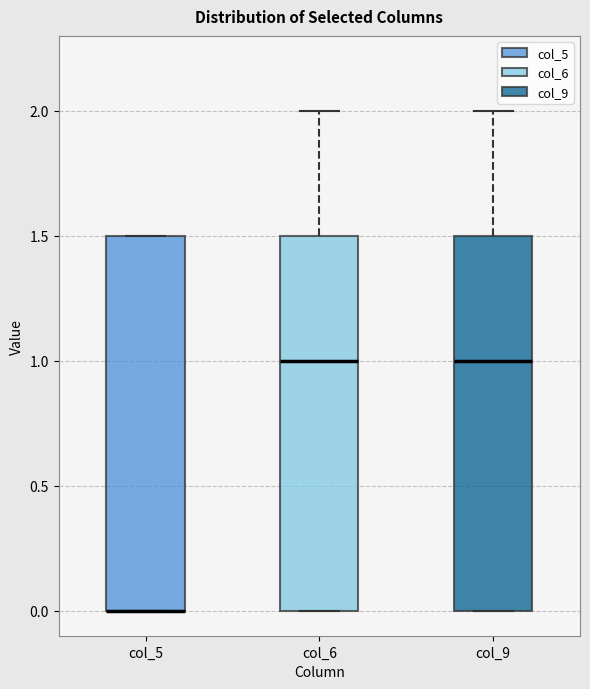

Reading left to right, read every box against the y-axis: the position of its median line, the range the box covers, and the ends of its whiskers. The values are not printed on the chart, so give them approximately, as read against the axis.

col_5: median 0.0 (drawn on the box's lower edge), box 0.0 to 1.5, whiskers 0.0 to 1.5
col_6: median 1.0, box 0.0 to 1.5, whiskers 0.0 to 2.0
col_9: median 1.0, box 0.0 to 1.5, whiskers 0.0 to 2.0